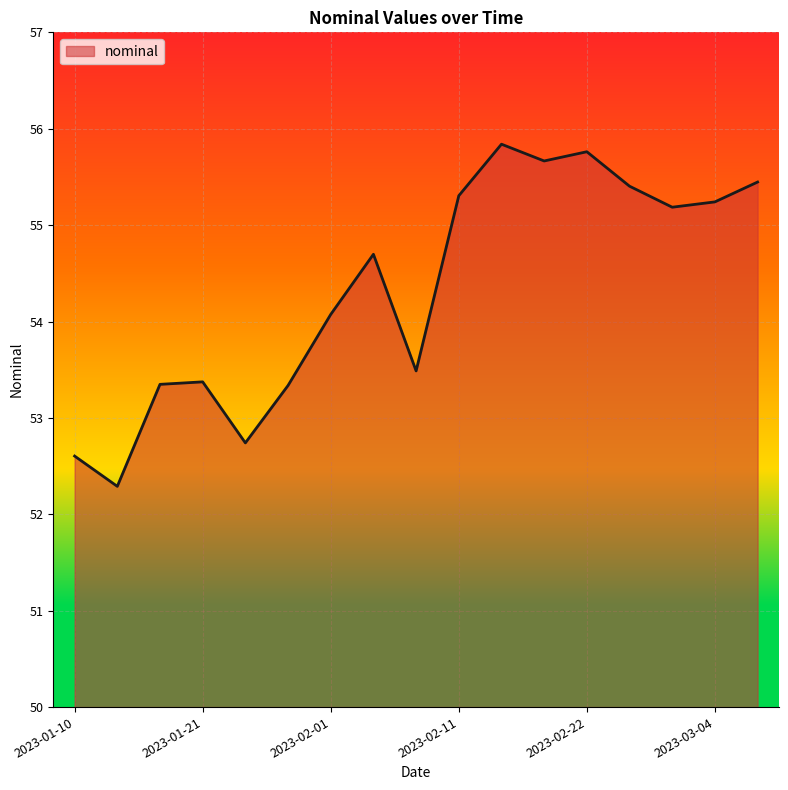

How many interior local peaks (higher than both neighbors) does the data have?

4